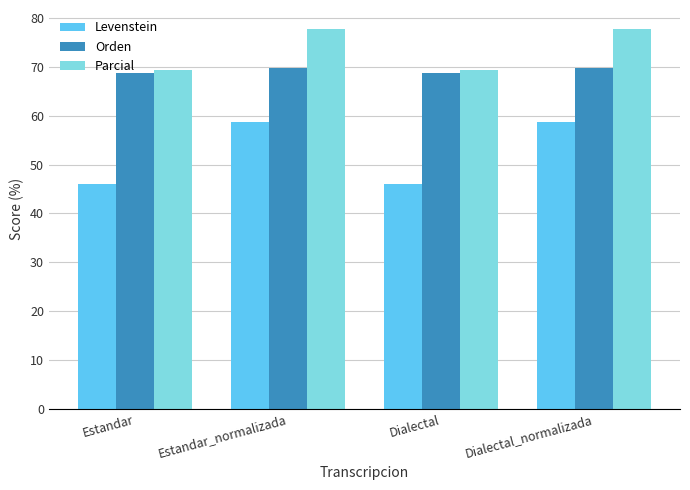

How many bars are there in total?

12